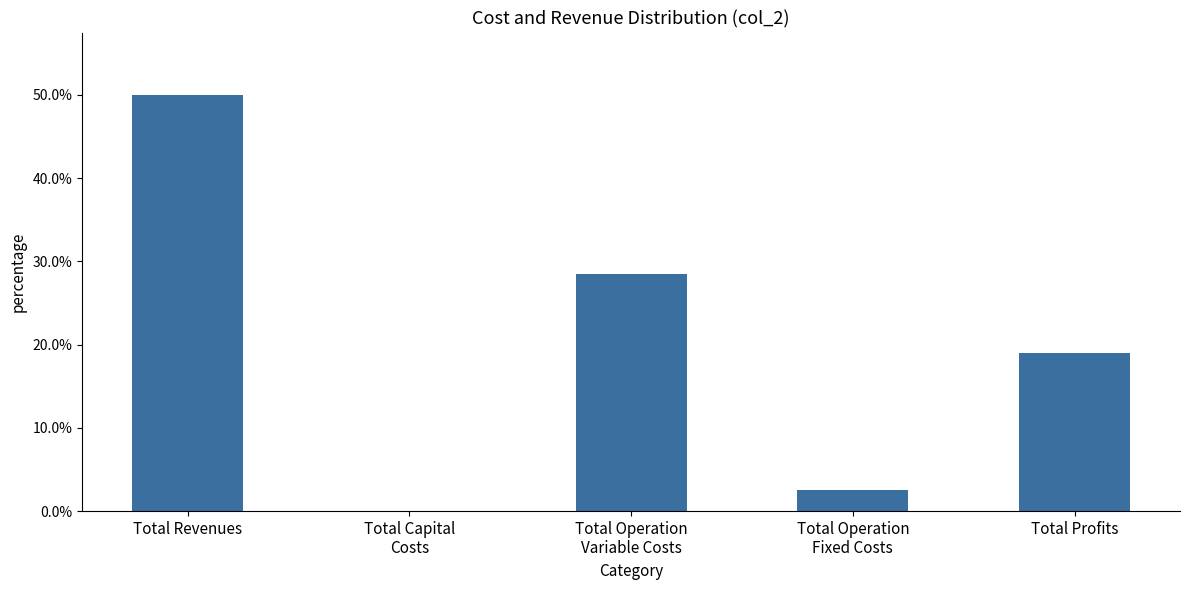

What is the difference between the values at Total Operation
Variable Costs and Total Profits?

0.1